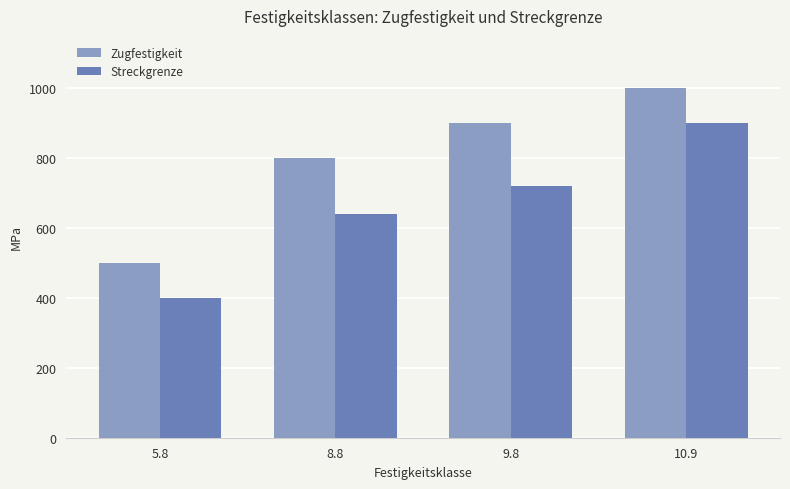

At which category is the sum across all series the highest?

10.9